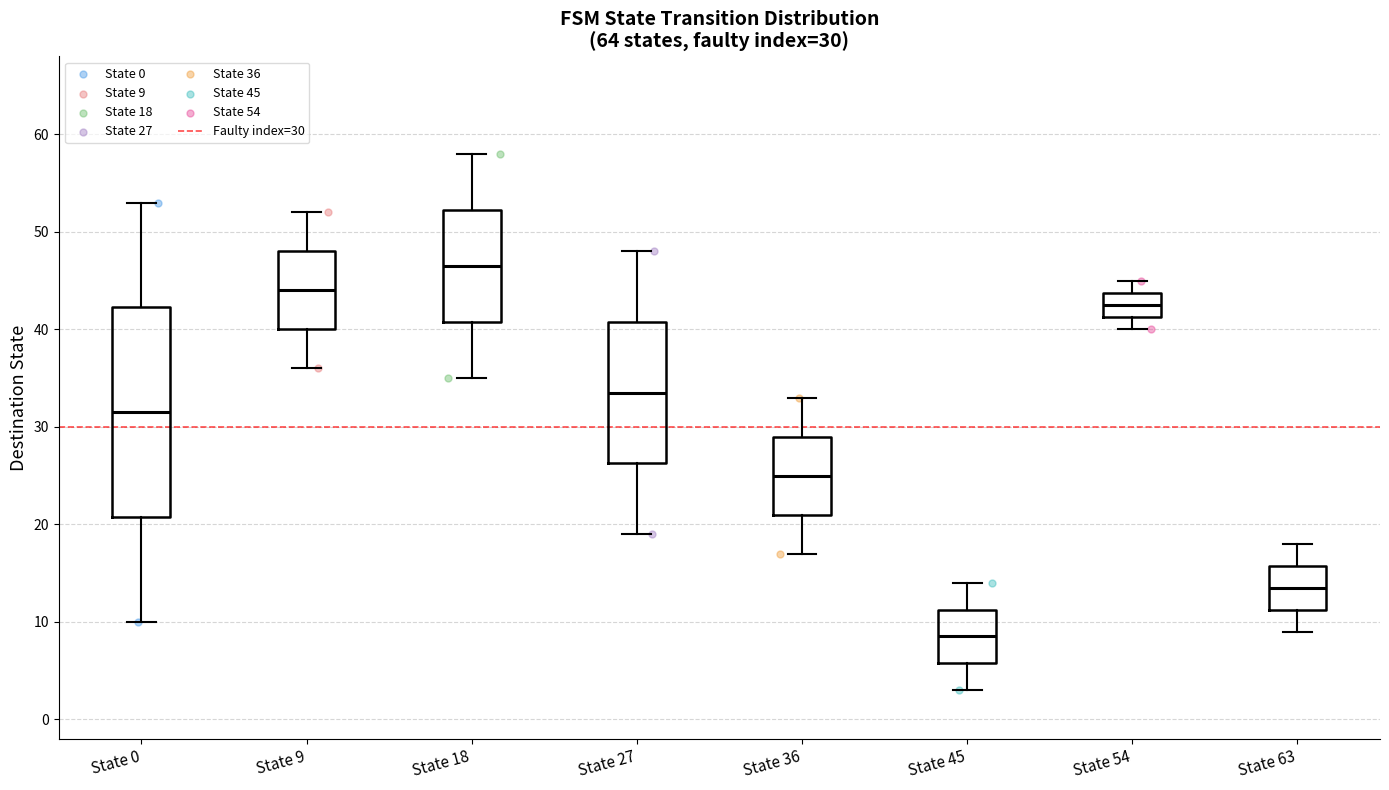

Which box is the tallest, from its lower edge to its upper edge?

State 0